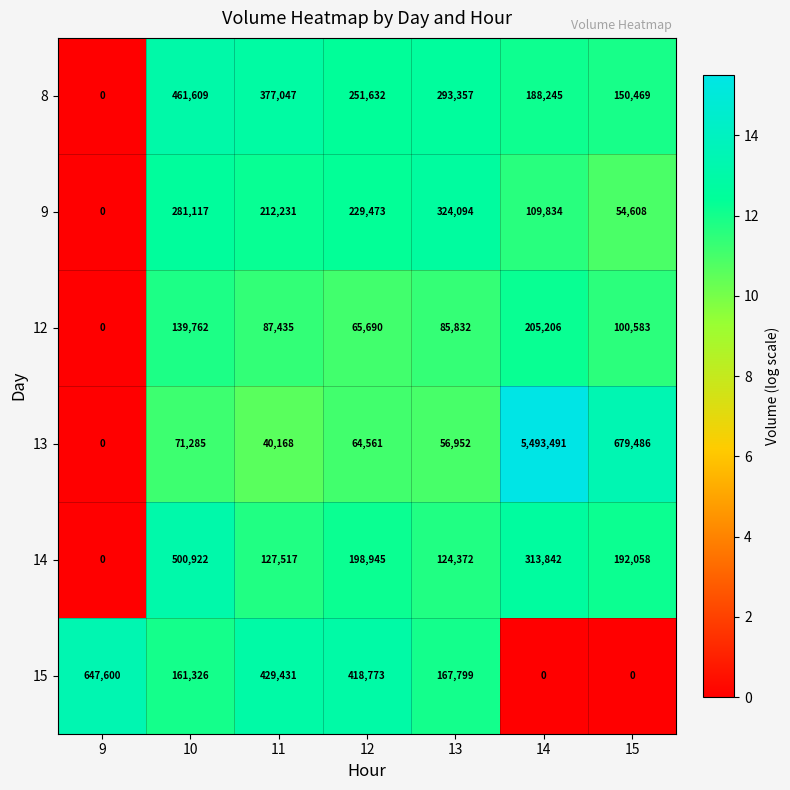

Rank the series by their maximum value, from lowest to highest.

12, 9, 8, 14, 15, 13